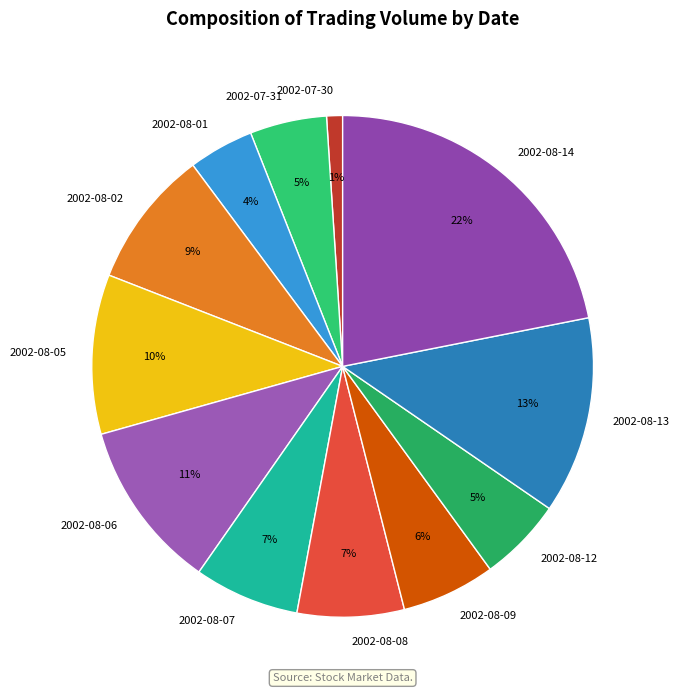

Is it true that 2002-08-06 is 1% of the pie?

False